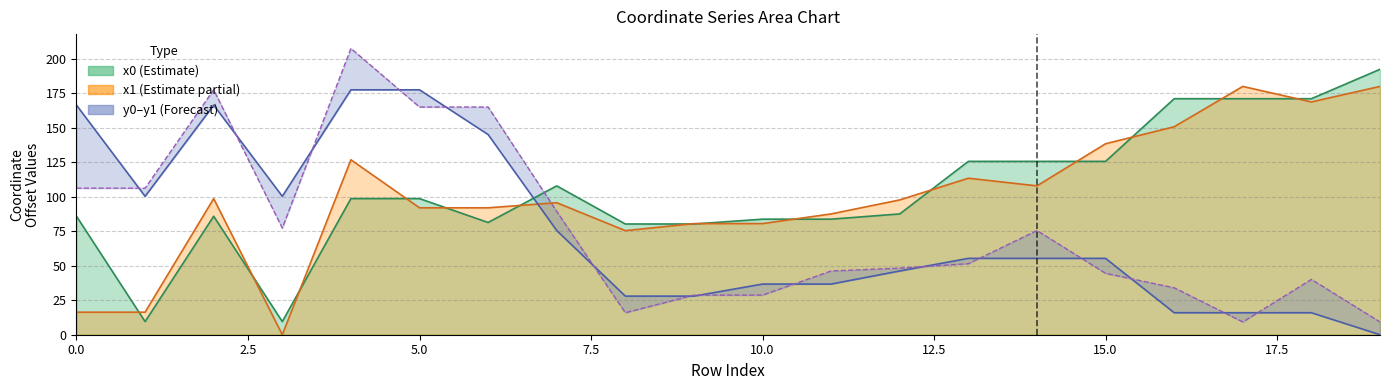

At 10, list the series in order from largest to smallest.

x0 series, x1 series, y0 series, y1 series